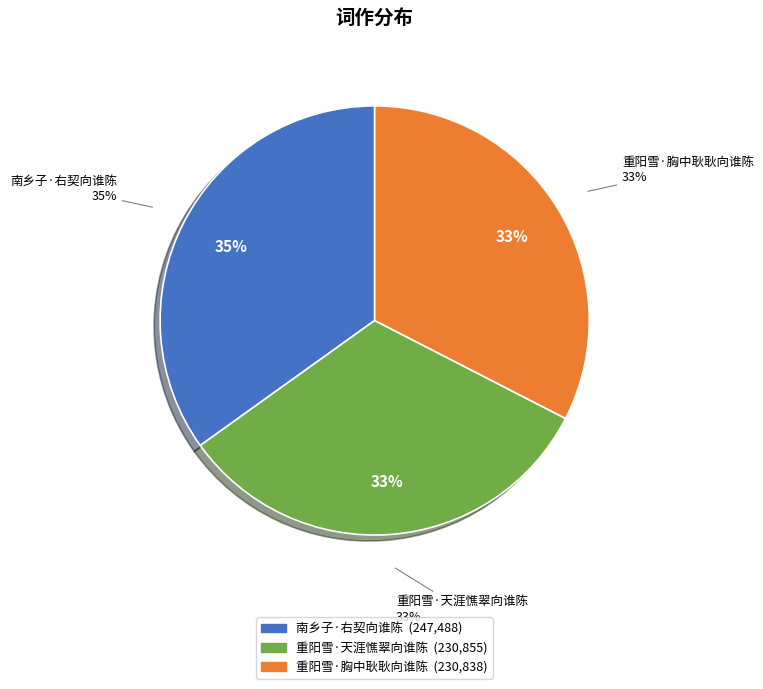

Is there a majority slice in this chart?

No